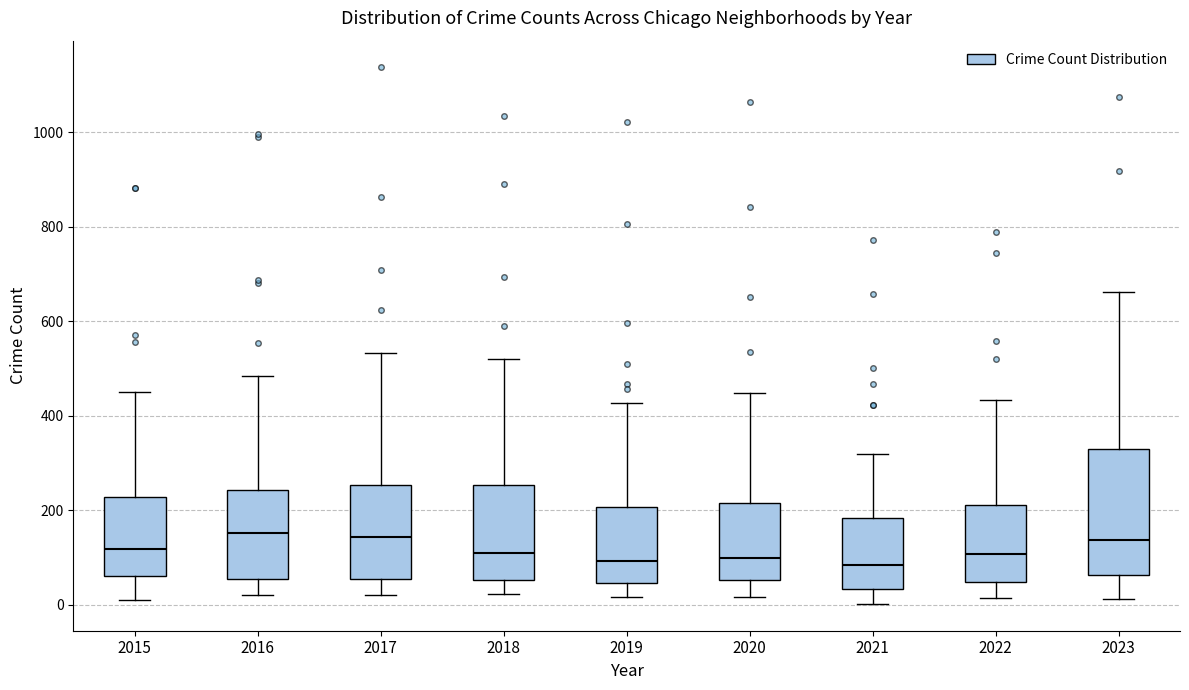

Reading left to right, transcribe this box plot: for each box, give where its median line is, the range the box spans, and where its two whiskers end, as read against the y-axis. The values are not printed on the chart, so give them approximately, as read against the axis.

2015: median 120, box 60 to 220, whiskers 20 to 460
2016: median 160, box 60 to 240, whiskers 20 to 480
2017: median 140, box 60 to 260, whiskers 20 to 540
2018: median 100, box 60 to 260, whiskers 20 to 520
2019: median 100, box 40 to 200, whiskers 20 to 420
2020: median 100, box 60 to 220, whiskers 20 to 440
2021: median 80, box 40 to 180, whiskers 0 to 320
2022: median 100, box 40 to 220, whiskers 20 to 440
2023: median 140, box 60 to 320, whiskers 20 to 660